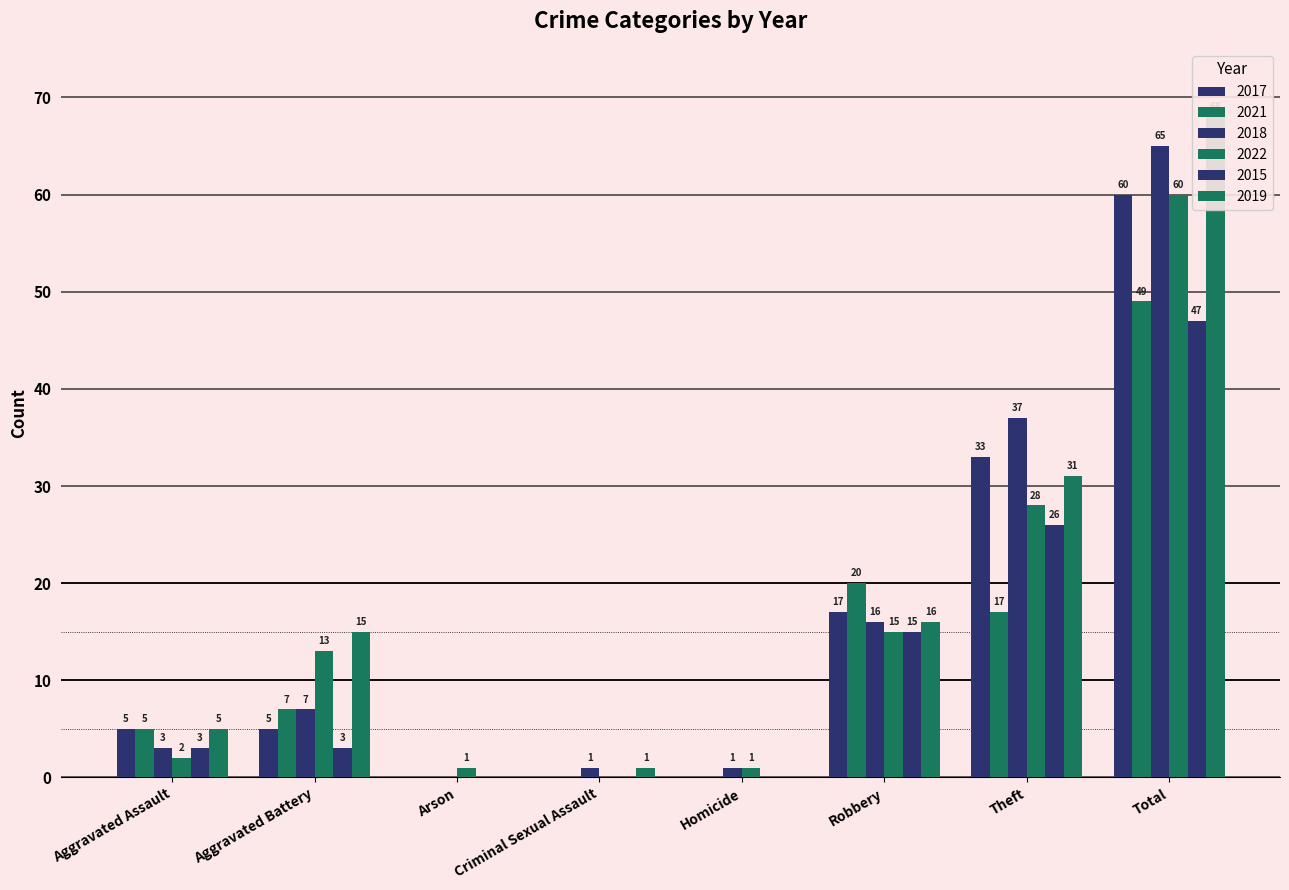

At how many categories does at least one series exceed 38?

1